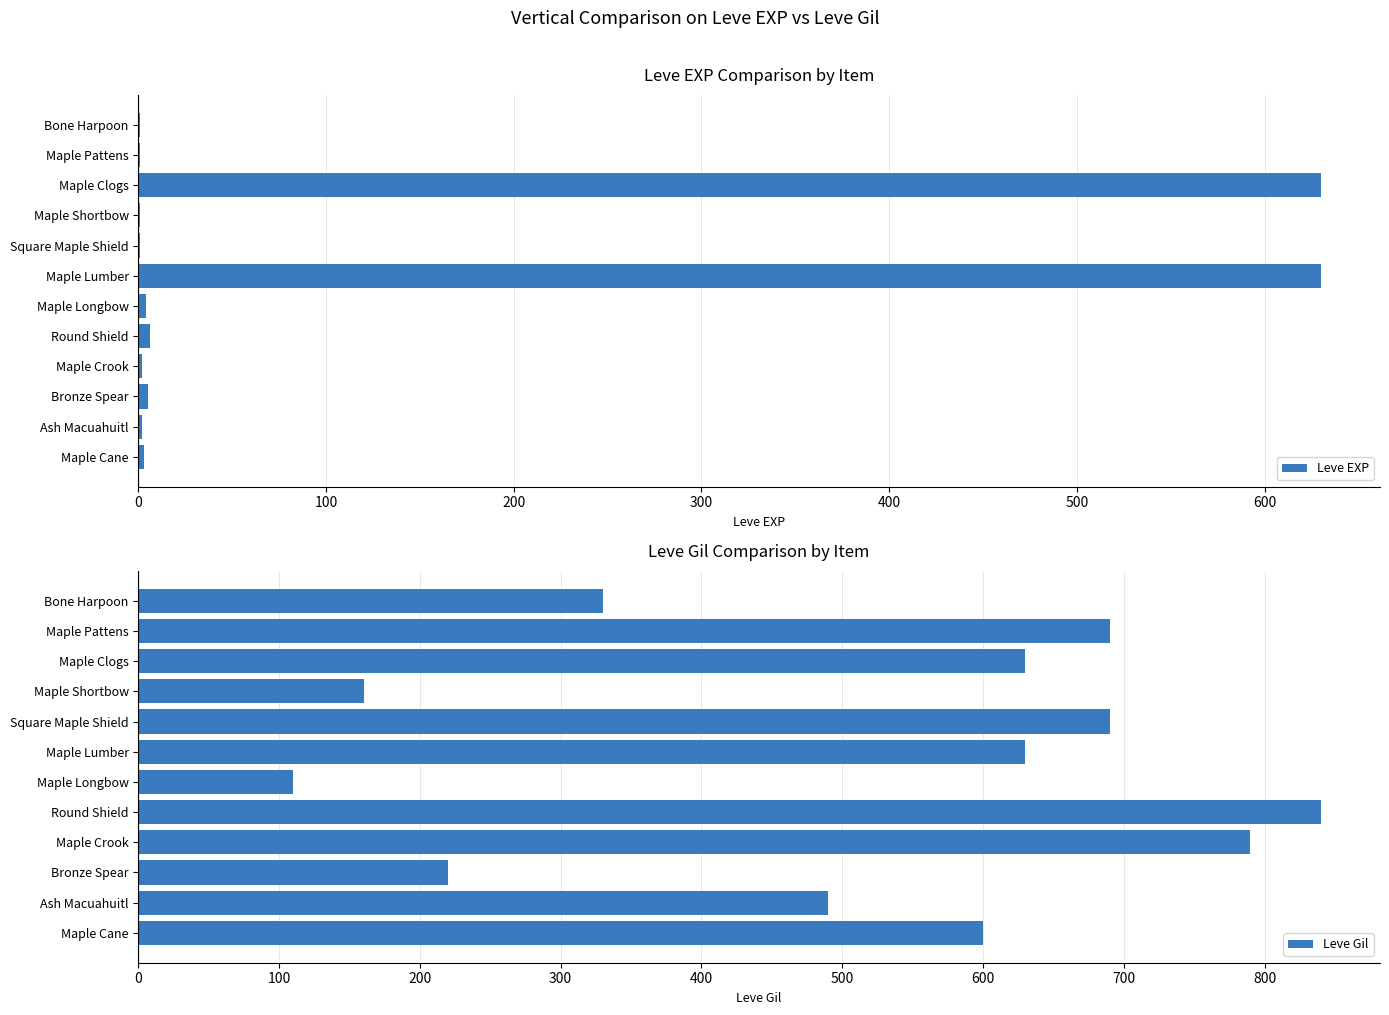

How many values in the Leve Gil series are below 630?

6